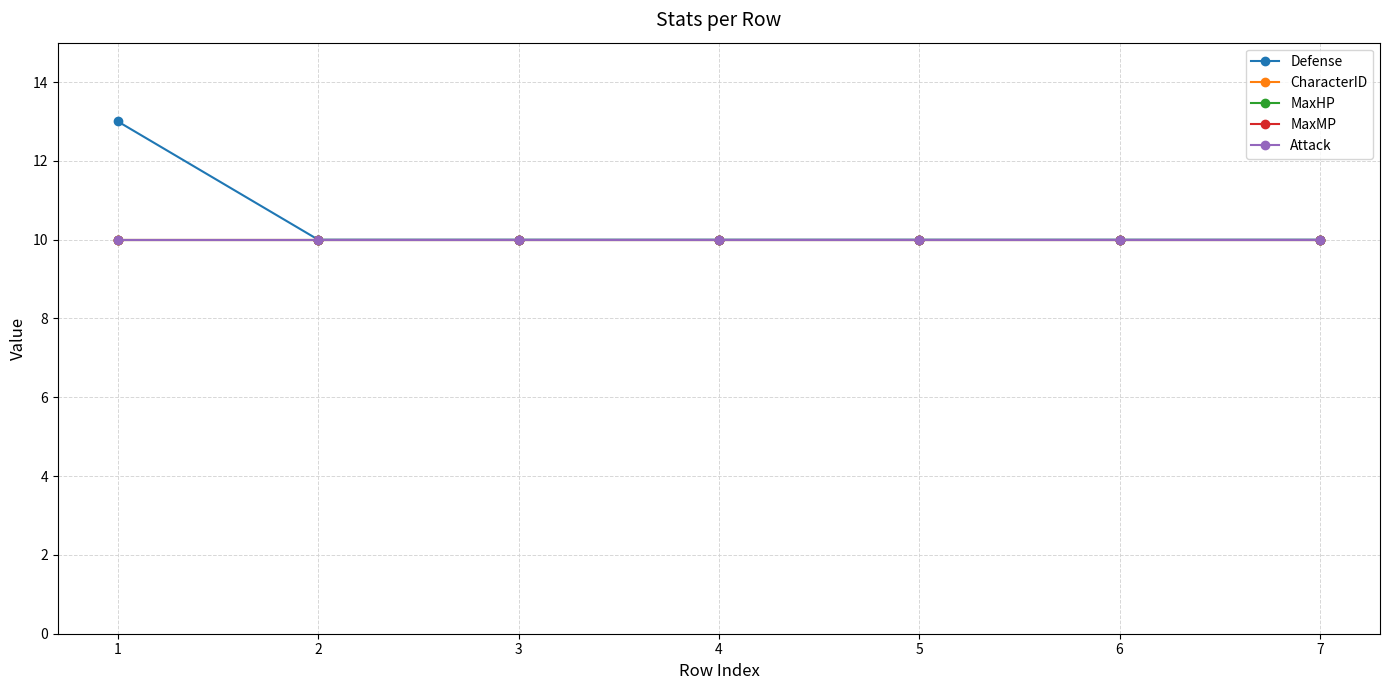

Does the chart have visible grid lines?

Yes